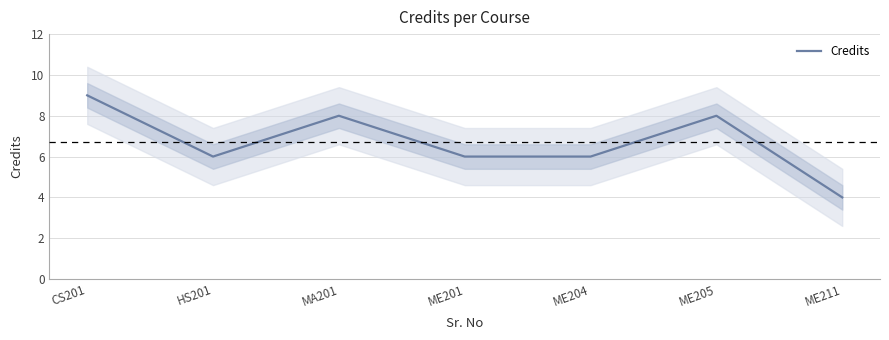

True or false: the data shows 2 at ME211.

False